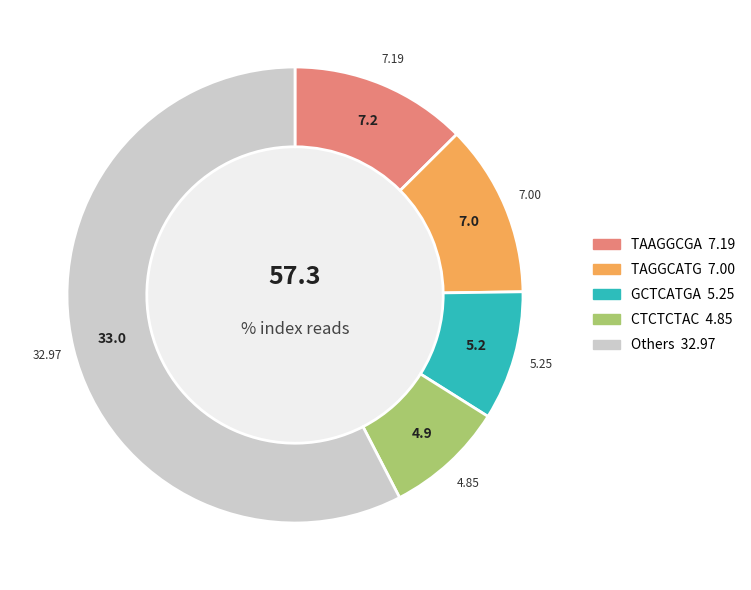

Is there a majority slice in this chart?

Yes